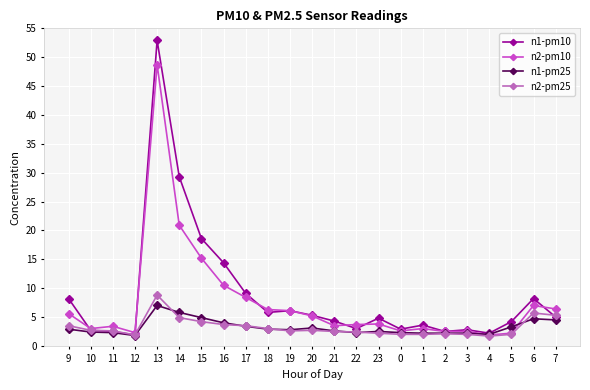

What is the label of the 23rd point from the left?

7